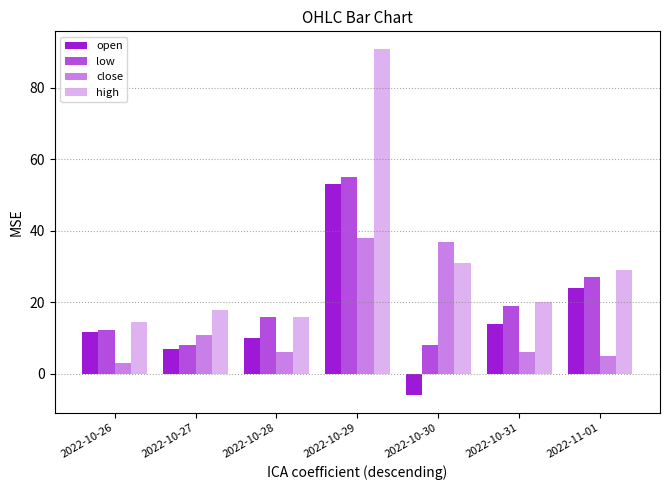

How many values in the open series are below 11?

3